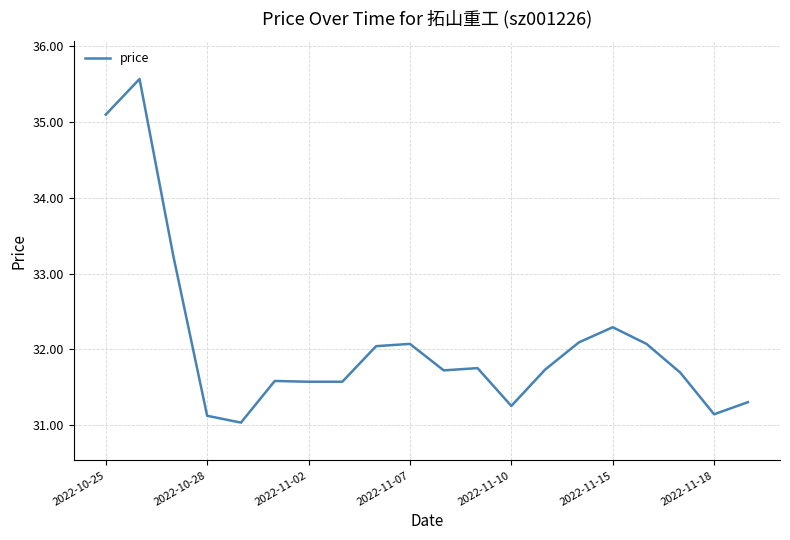

What is the smallest value displayed?

31.0